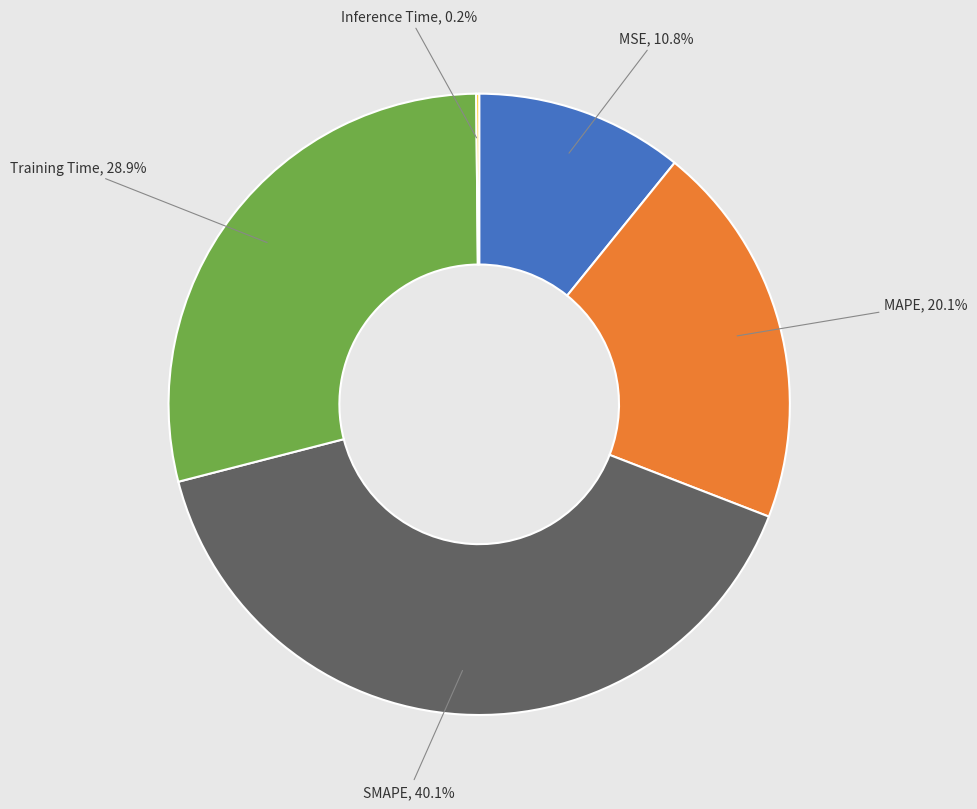

What portion of the pie excludes Training Time?

71.1%